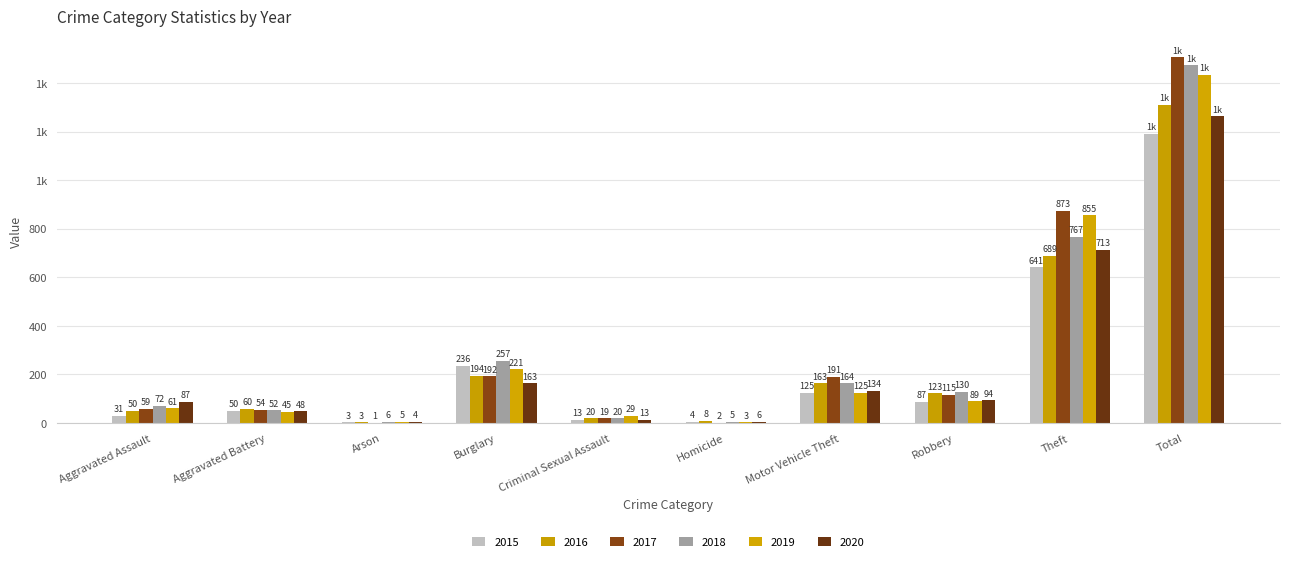

Which has a higher value, Total or Theft?

Total